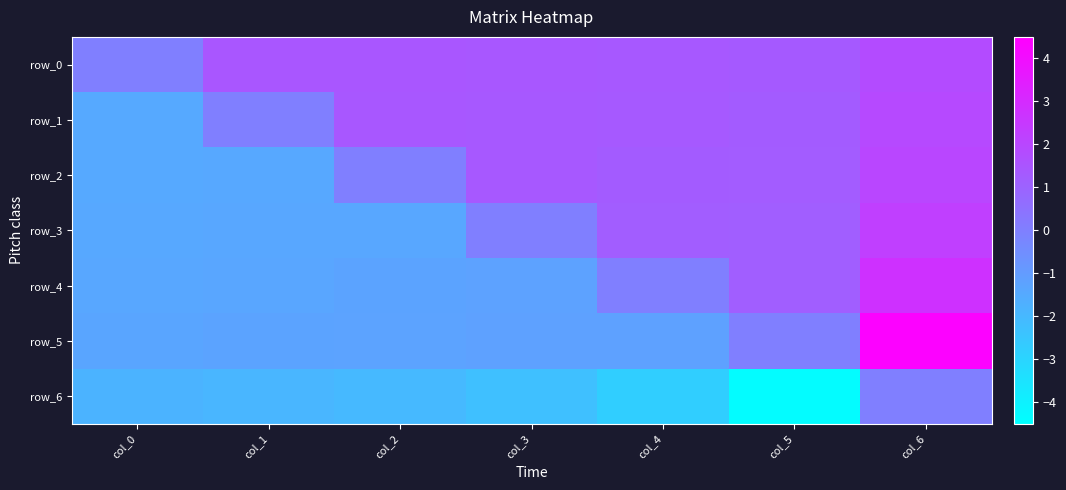

What is the minimum value shown in the chart?

-4.4